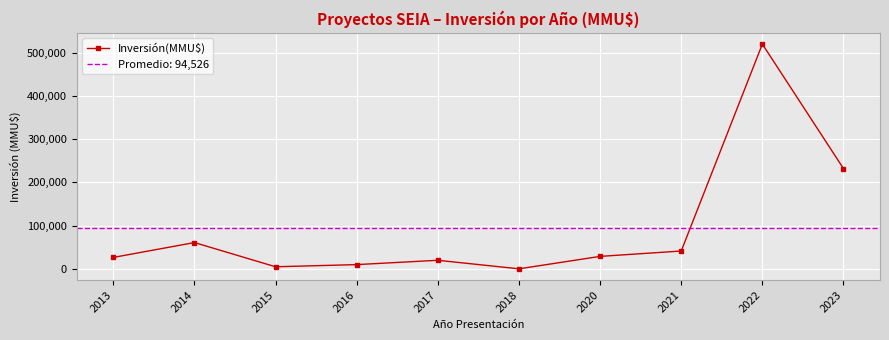

What is the greatest value displayed?

520000